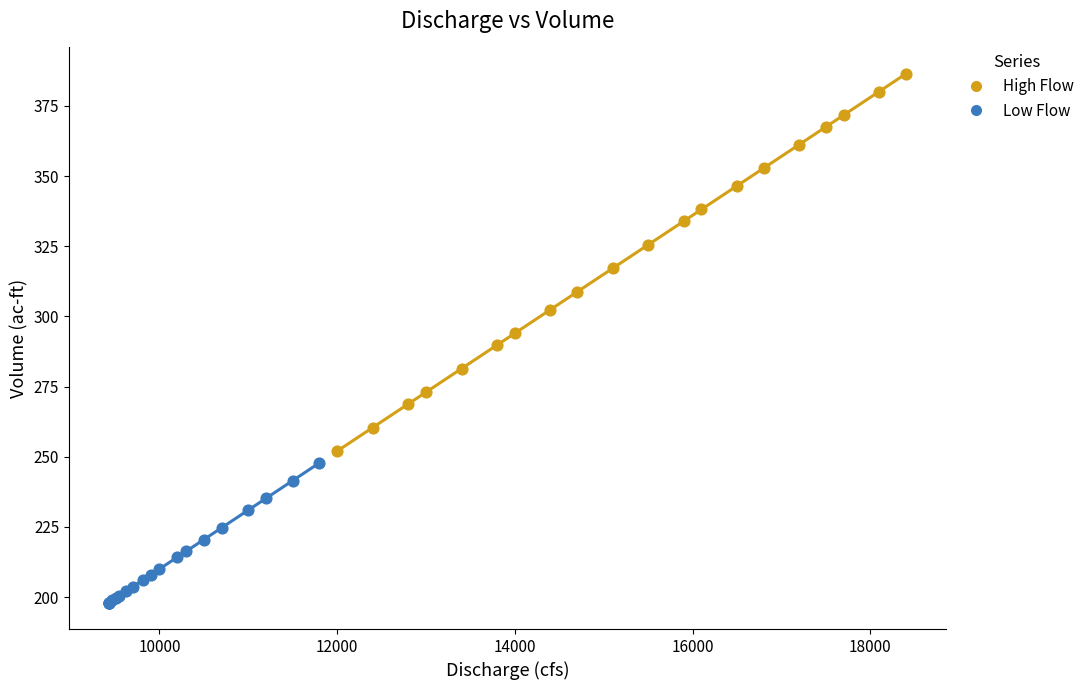

Which series reaches the maximum Y coordinate?

High Flow